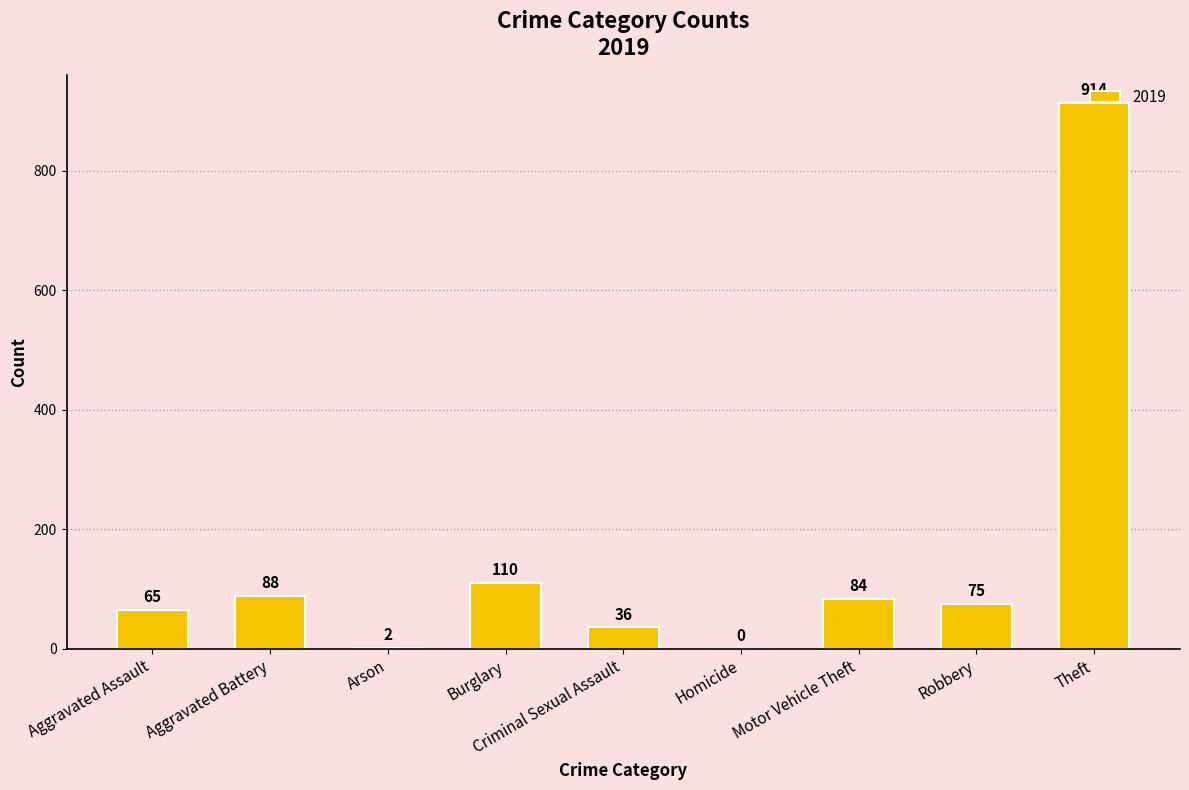

What is the greatest value displayed?

914